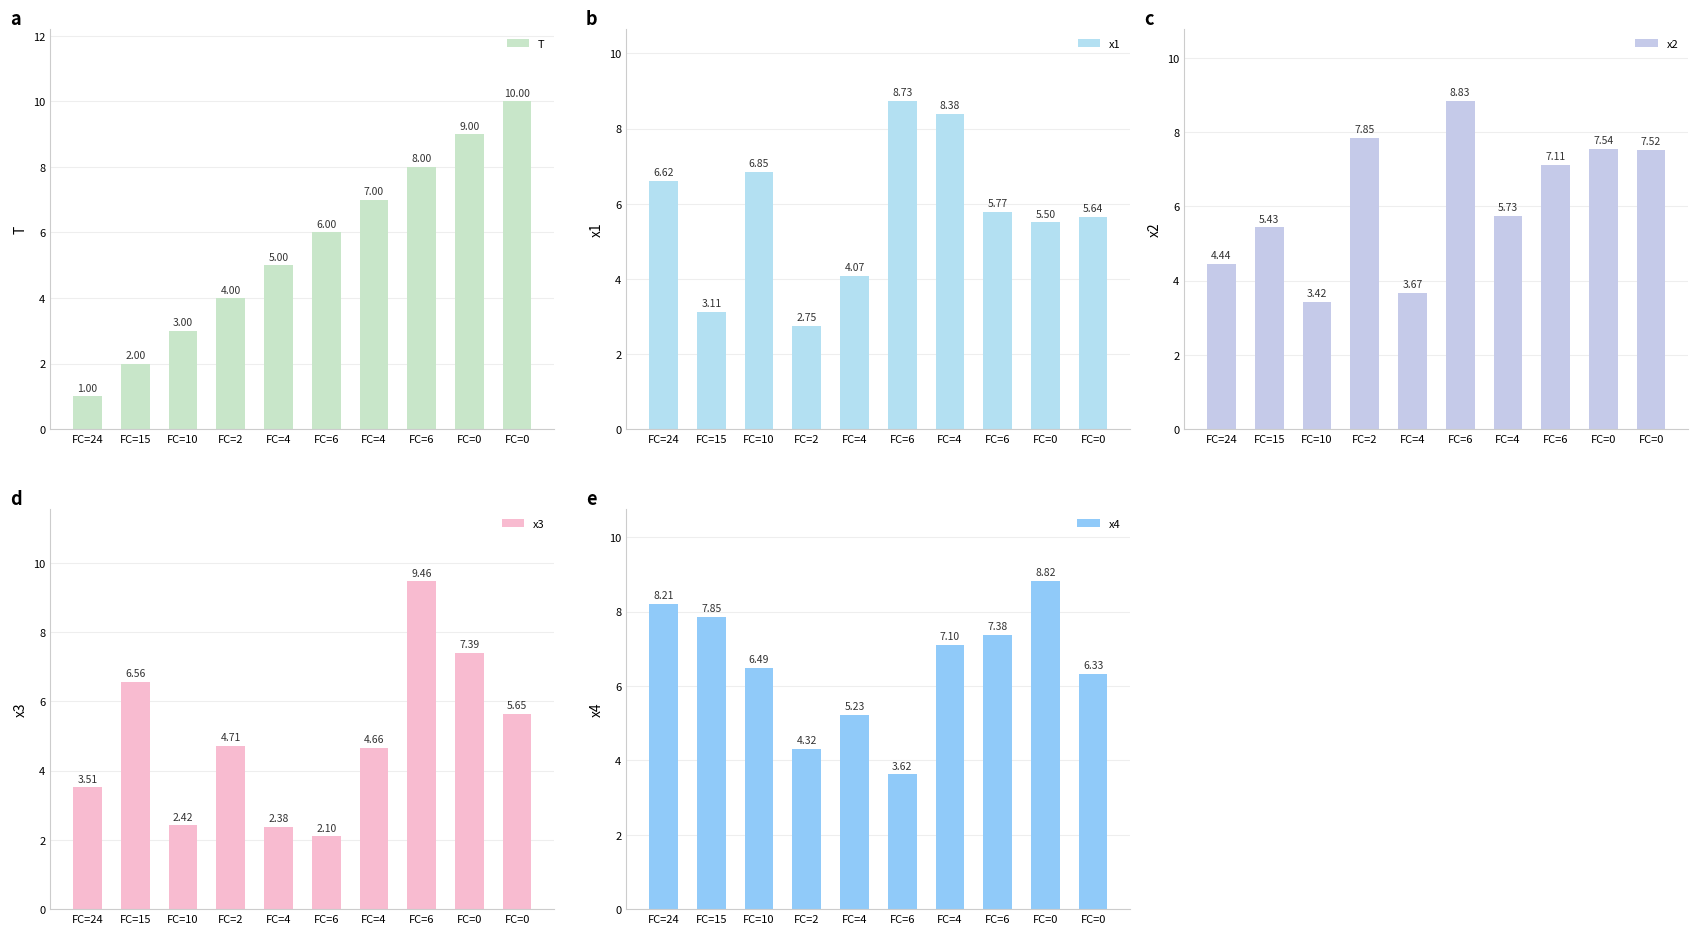

Which series has the largest total across all categories?

x4